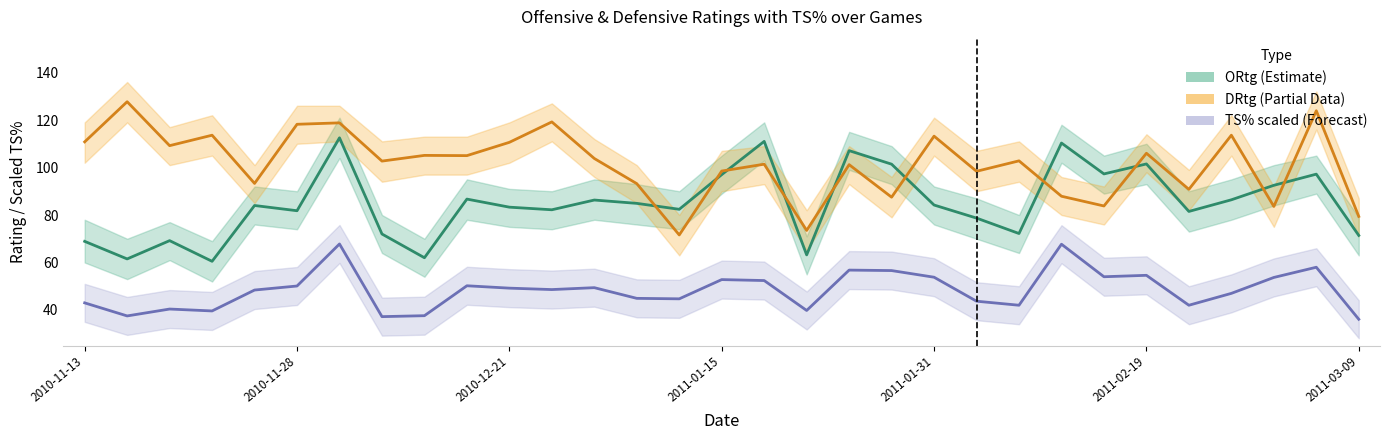

How many times do ORtg (Estimate) and DRtg (Partial) cross each other?

10